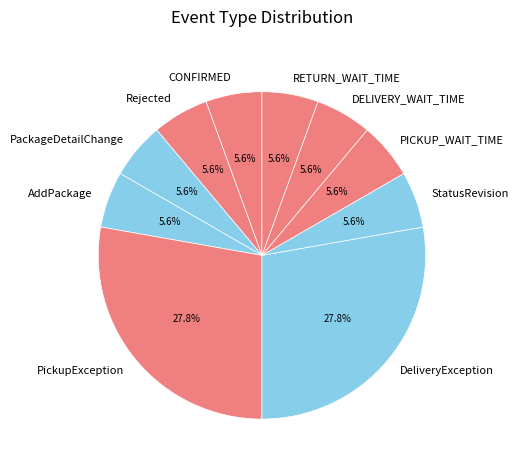

Combined, what portion of the pie is CONFIRMED and PickupException?

33.3%